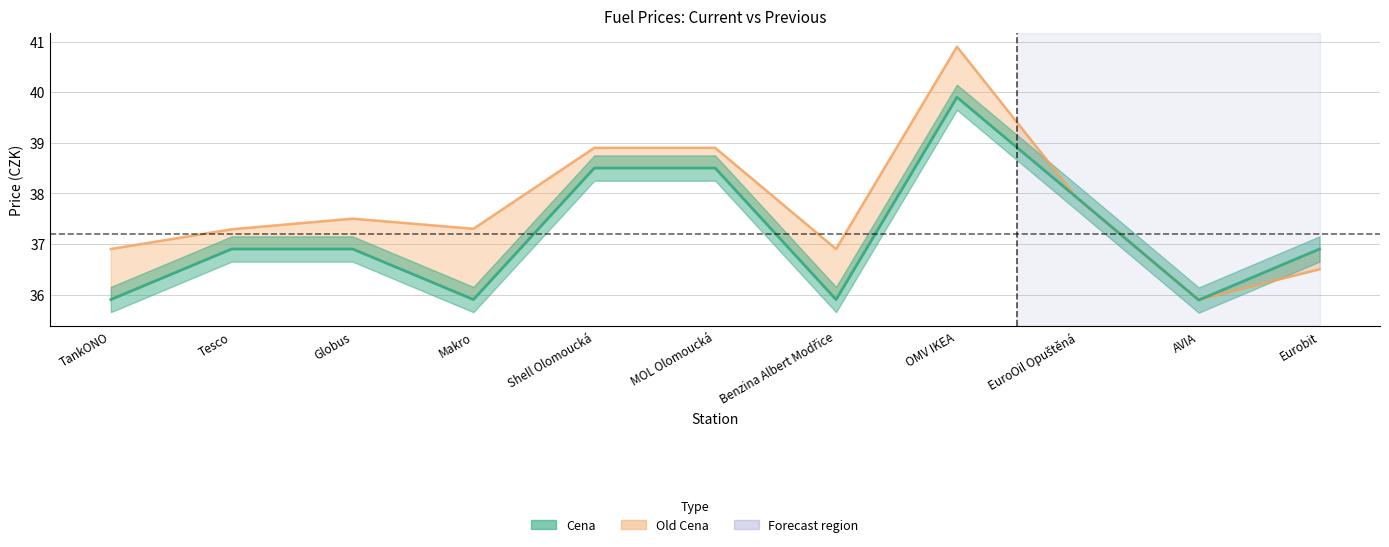

Reading left to right, list all the values displayed in this chart.

Cena: TankONO=35.9	Tesco=36.9	Globus=36.9	Makro=35.9	Shell Olomoucká=38.5	MOL Olomoucká=38.5	Benzina Albert Modřice=35.9	OMV IKEA=39.9	EuroOil Opuštěná=37.9	AVIA=35.9	Eurobit=36.9
Old Cena: TankONO=36.9	Tesco=37.3	Globus=37.5	Makro=37.3	Shell Olomoucká=38.9	MOL Olomoucká=38.9	Benzina Albert Modřice=36.9	OMV IKEA=40.9	EuroOil Opuštěná=37.9	AVIA=35.9	Eurobit=36.5